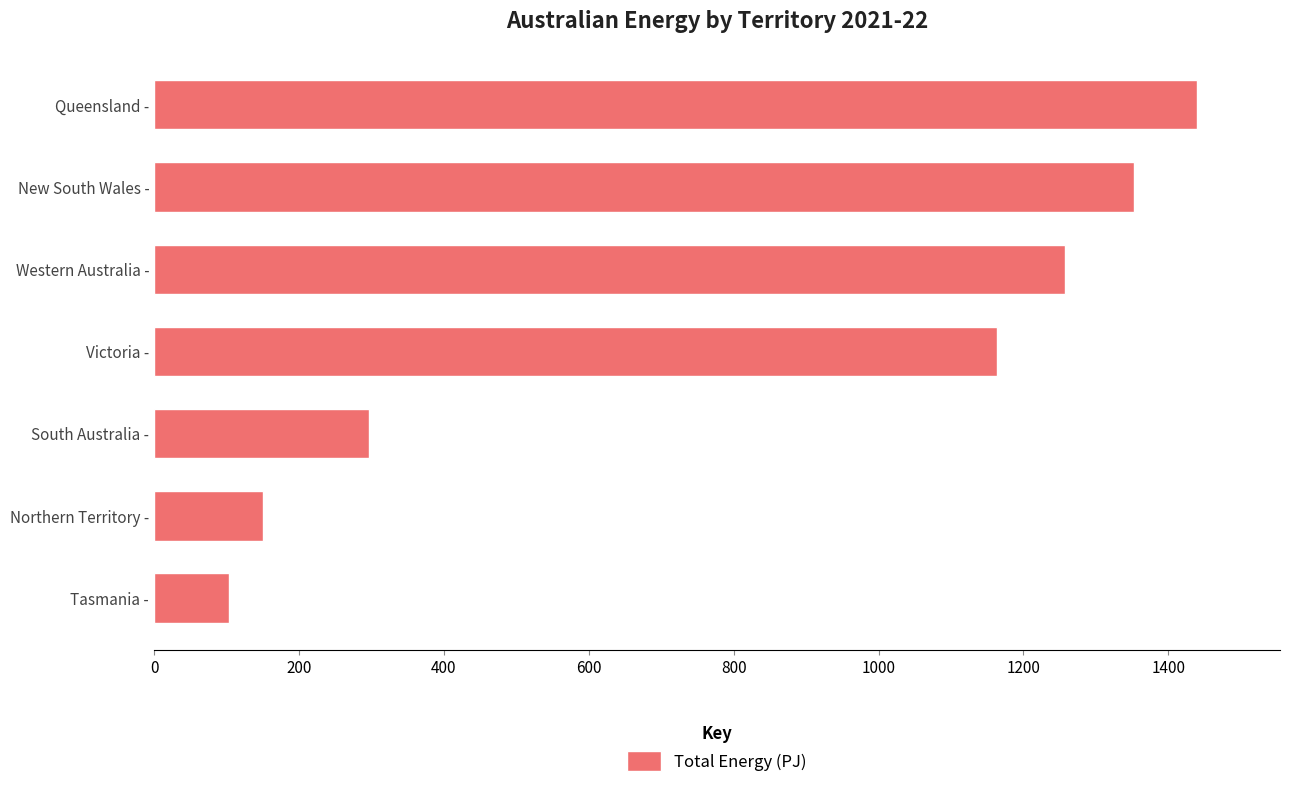

Which has a higher value, South Australia - or New South Wales -?

New South Wales -